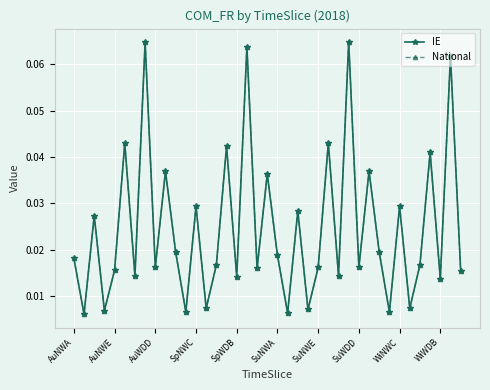

Is this an area chart (filled region under the line)?

No